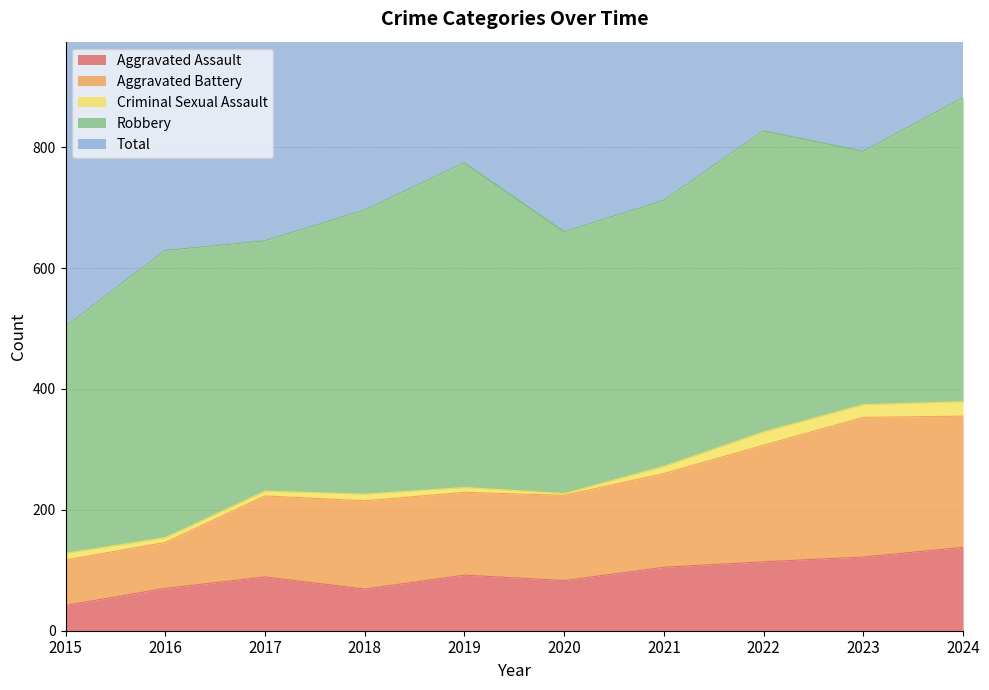

Rank the categories by Aggravated Assault value from lowest to highest.

2015, 2018, 2016, 2020, 2017, 2019, 2021, 2022, 2023, 2024